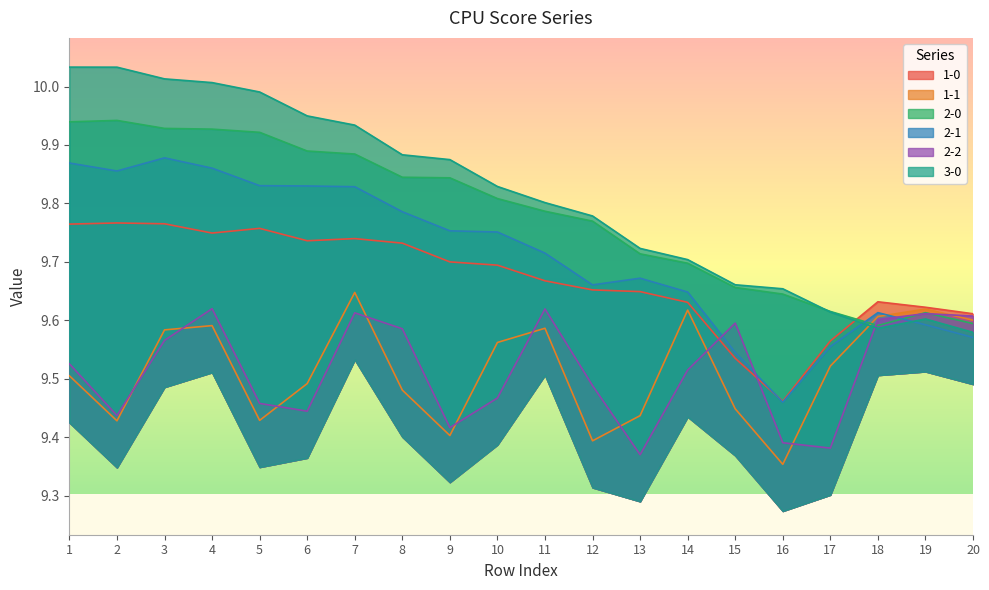

List the series in order of their peak value, highest first.

3-0, 2-0, 2-1, 1-0, 1-1, 2-2